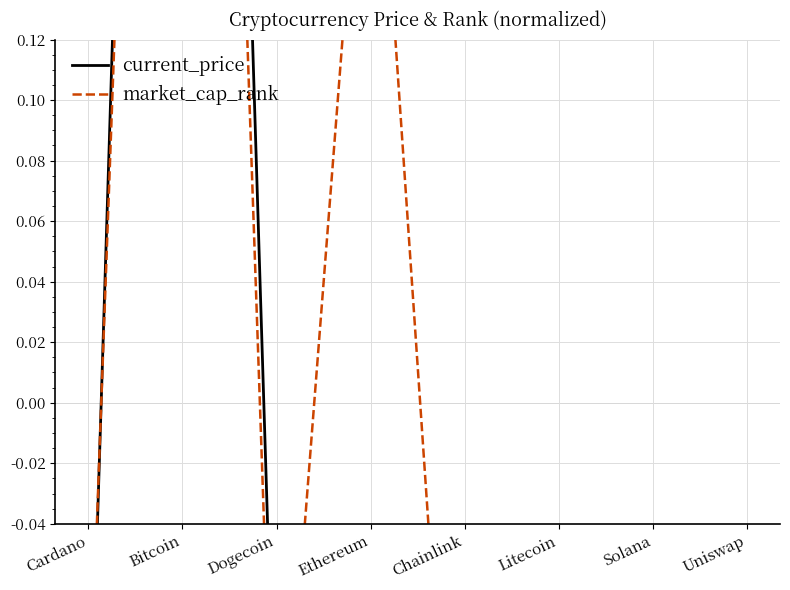

How many intersections are there between market_cap_rank and current_price?

5